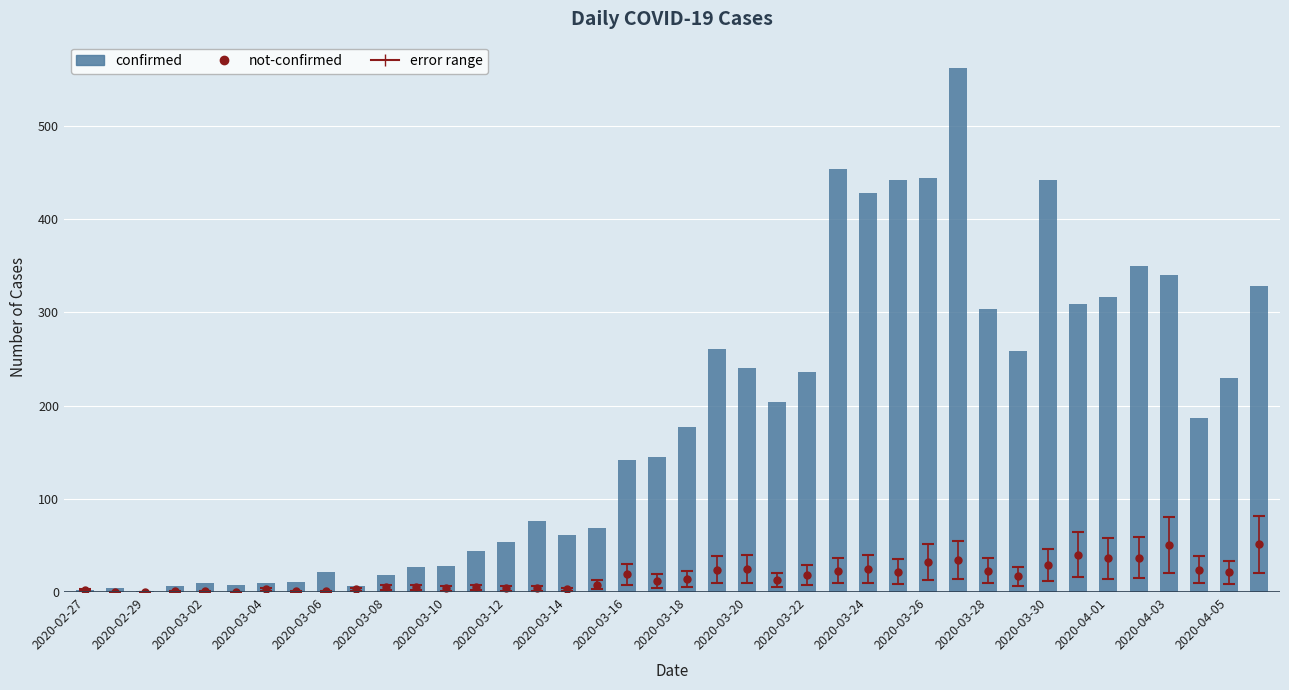

Rank the series at 29 from lowest to highest value.

not-confirmed, confirmed